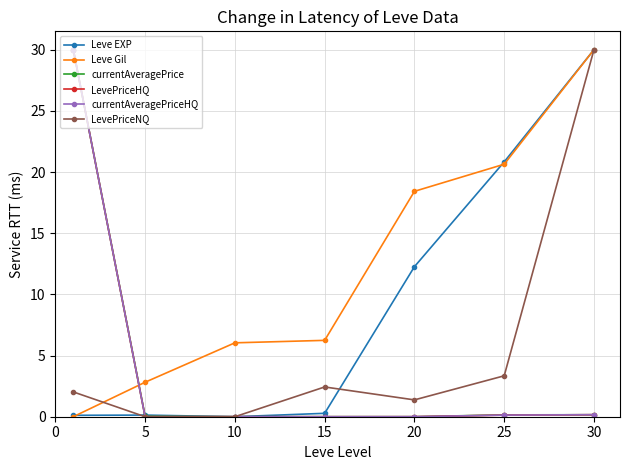

Does the chart have visible grid lines?

Yes